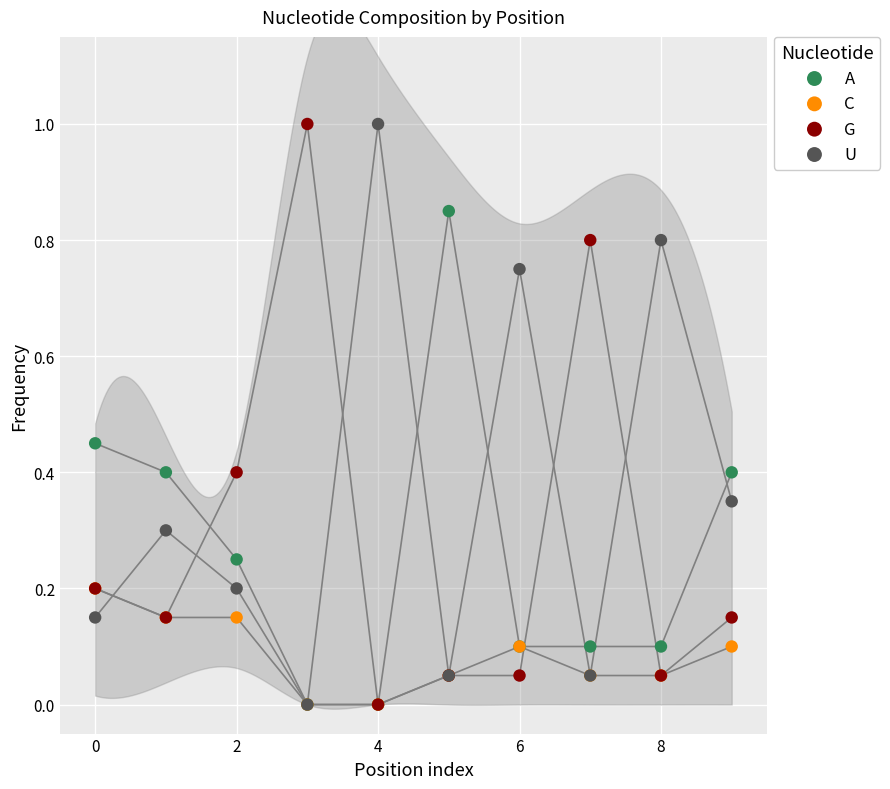

What are all the series names shown in the legend?

A, C, G, U